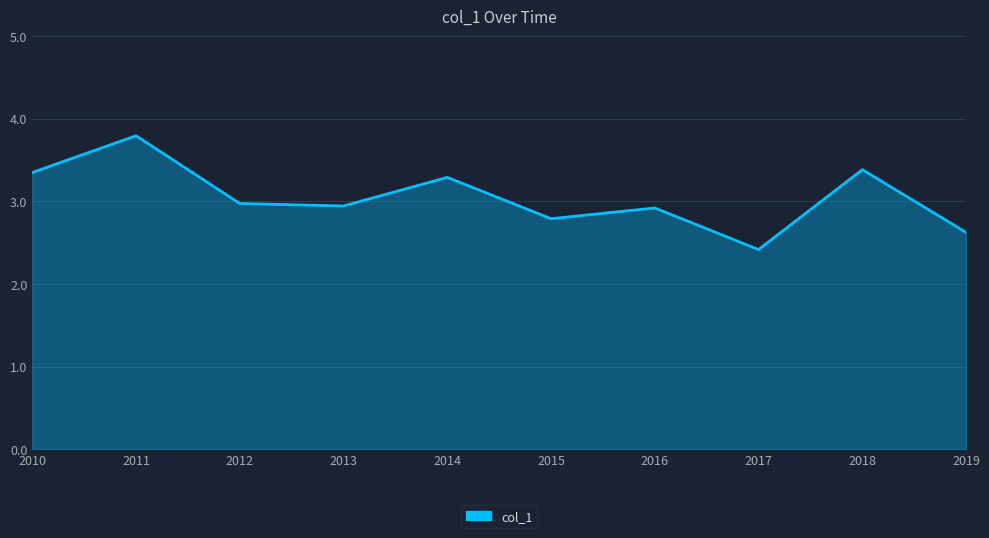

How many lines are shown in the chart?

1